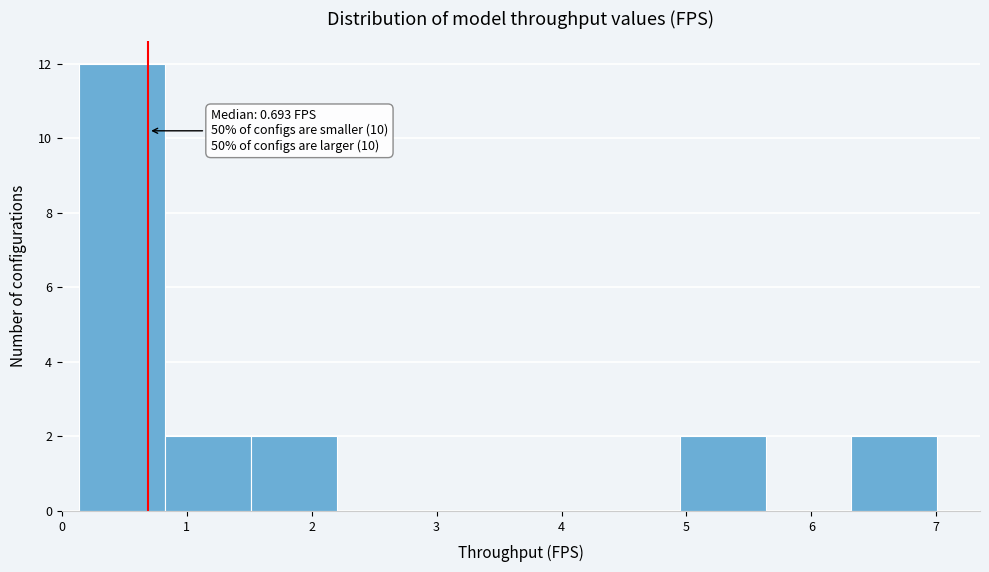

Over which range of the x-axis is the bar tallest?

0.1 to 0.8